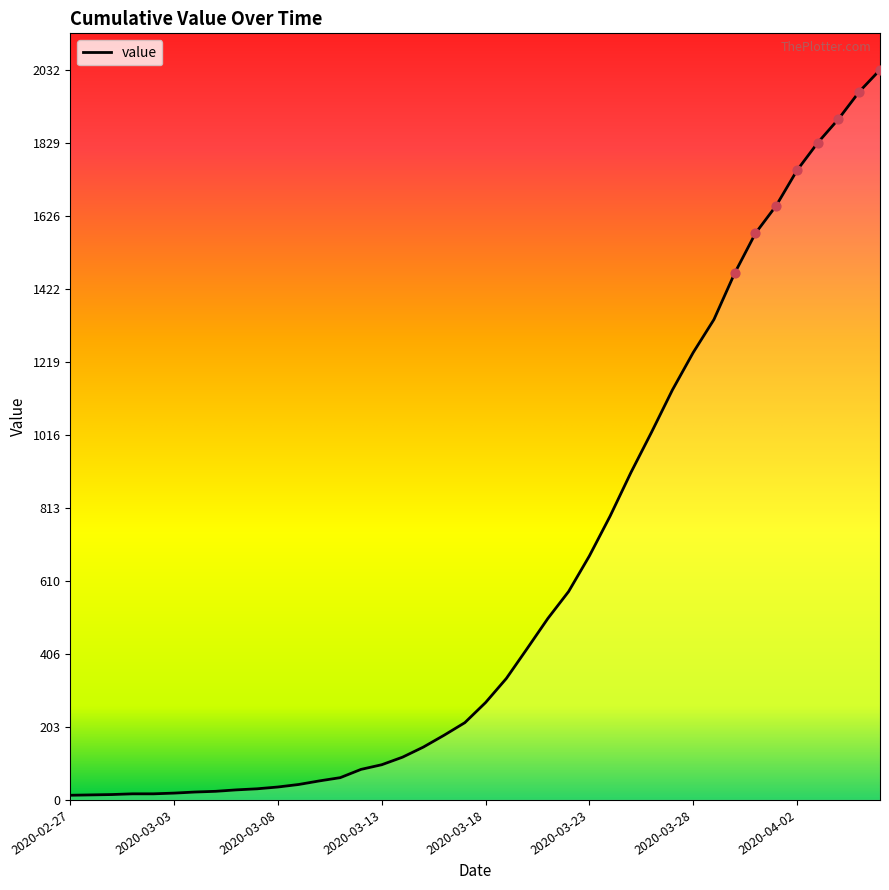

What is the greatest value displayed?

2032